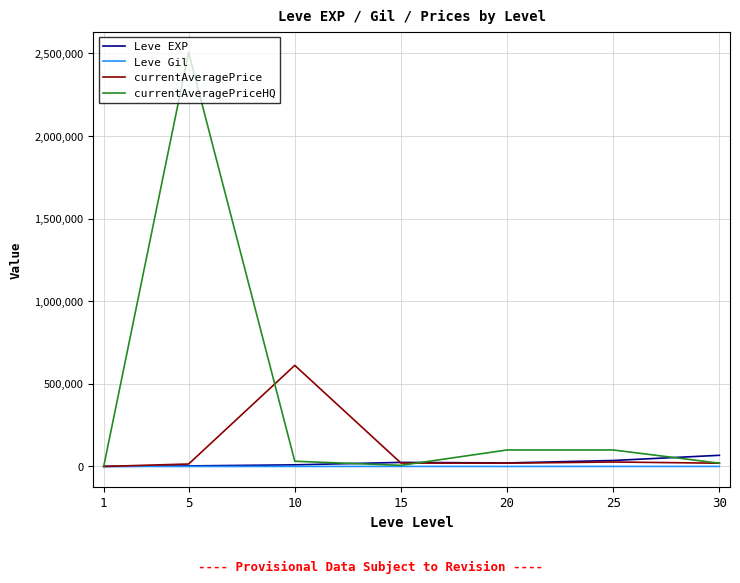

At which category is the sum across all series the highest?

5